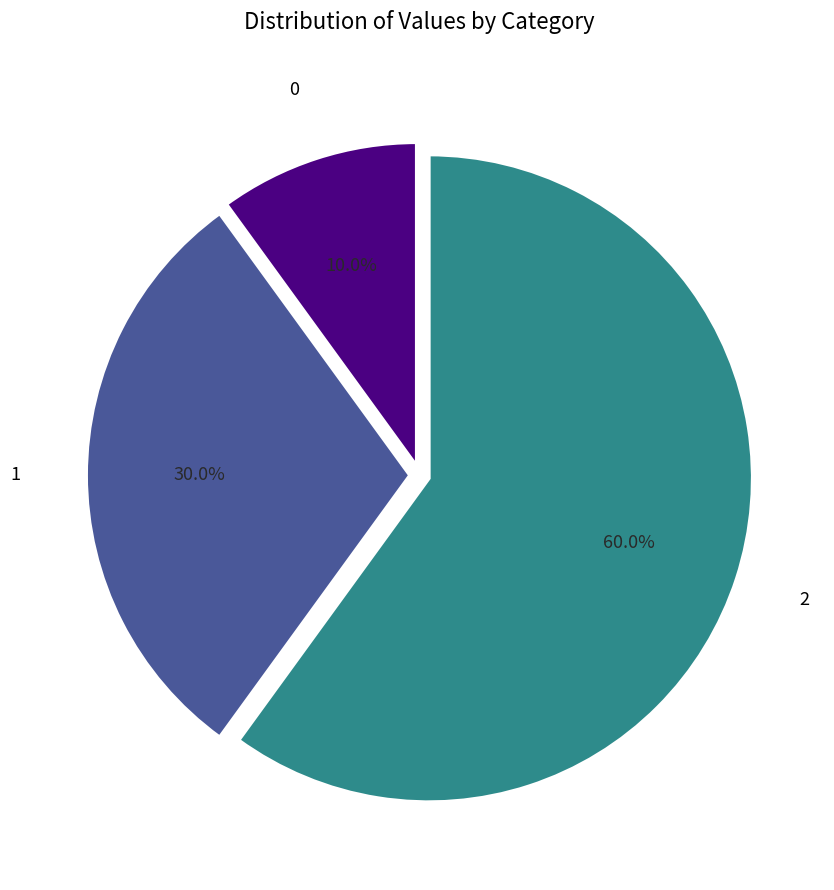

Is there a majority slice in this chart?

Yes